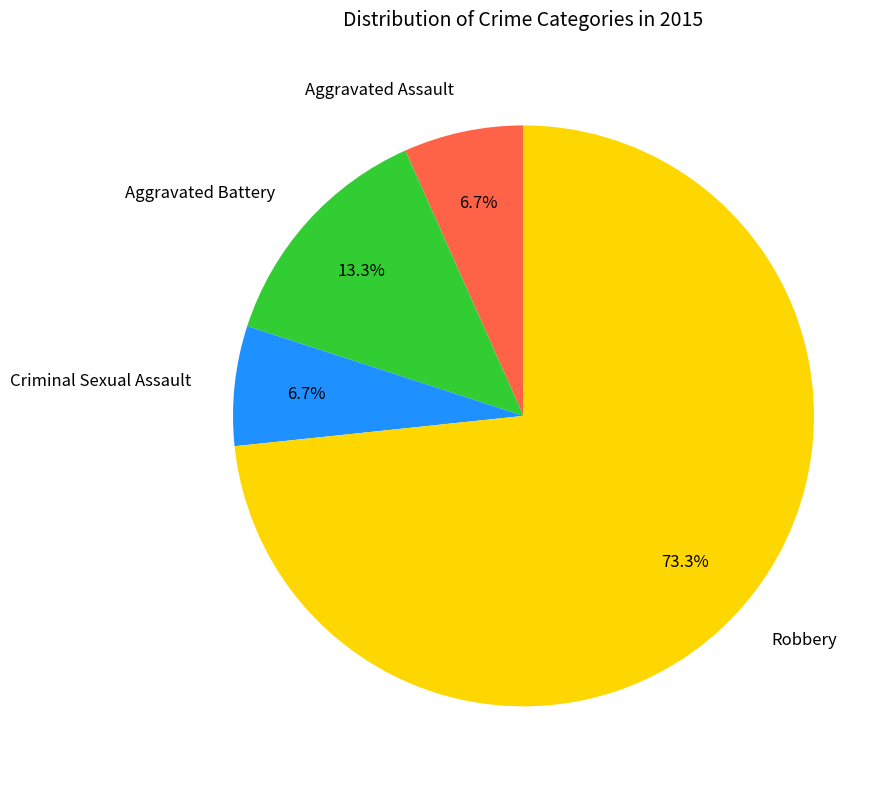

What portion of the pie excludes Robbery?

26.7%